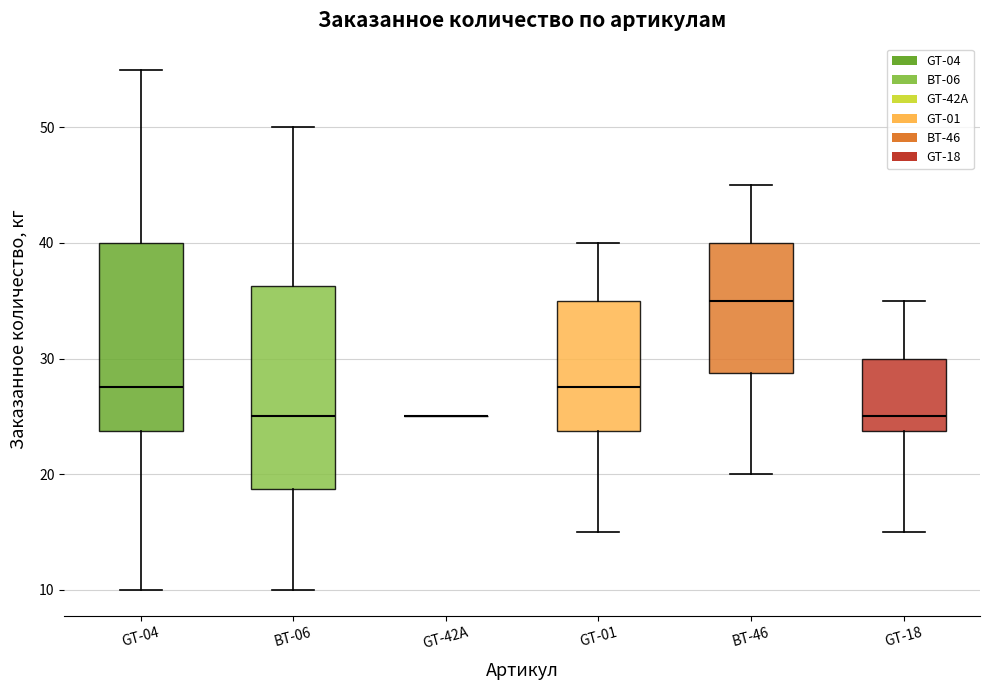

Which box is the tallest, from its lower edge to its upper edge?

BT-06